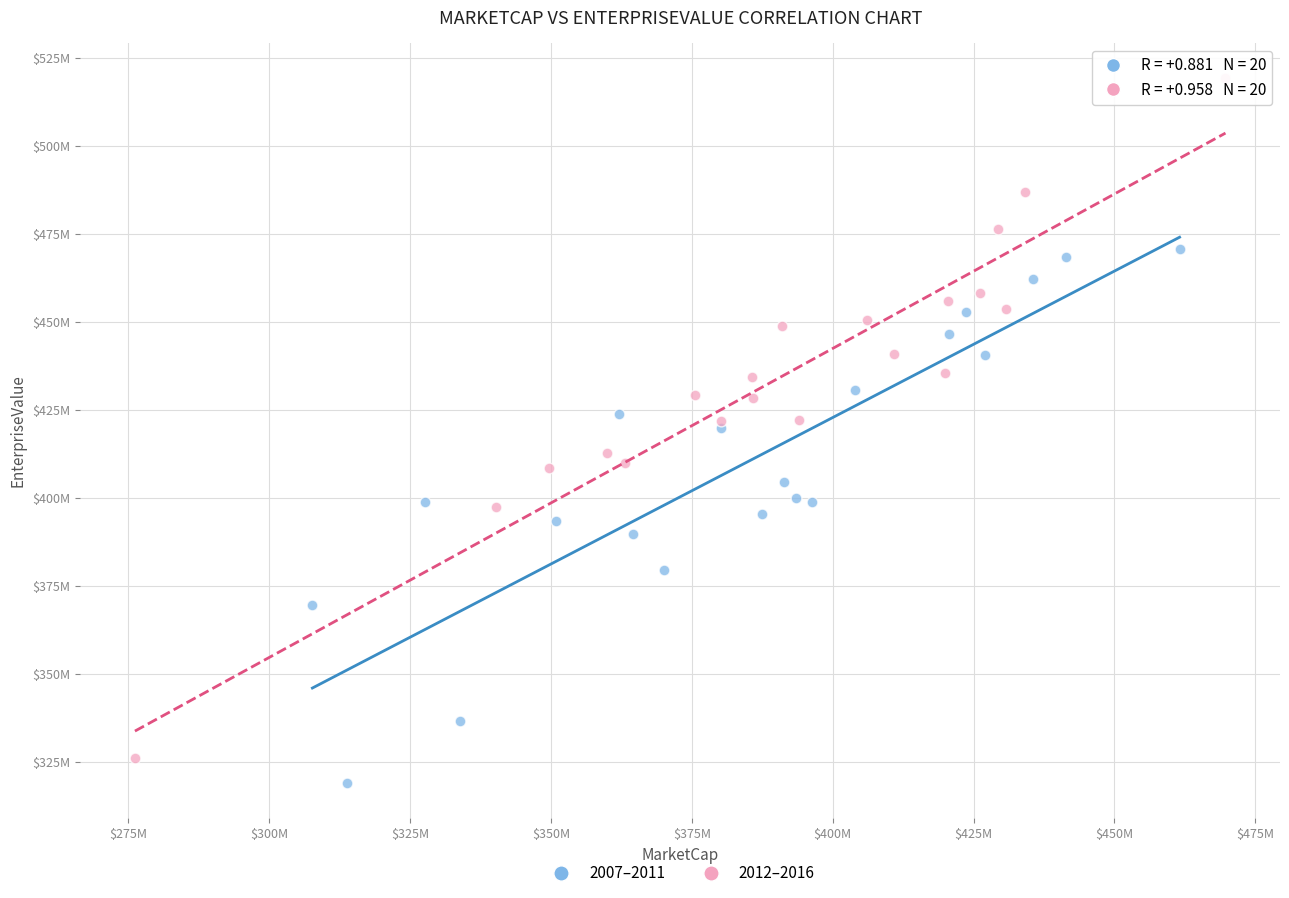

Which series reaches the maximum Y coordinate?

2012–2016